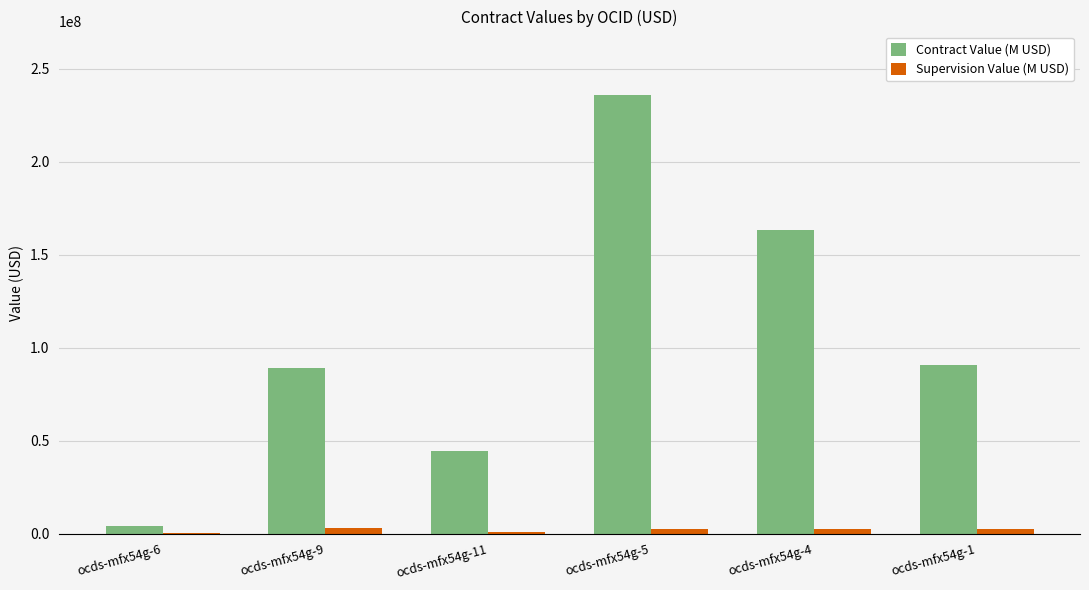

What is the sum of all Supervision Value (M USD) values?

11631911.0